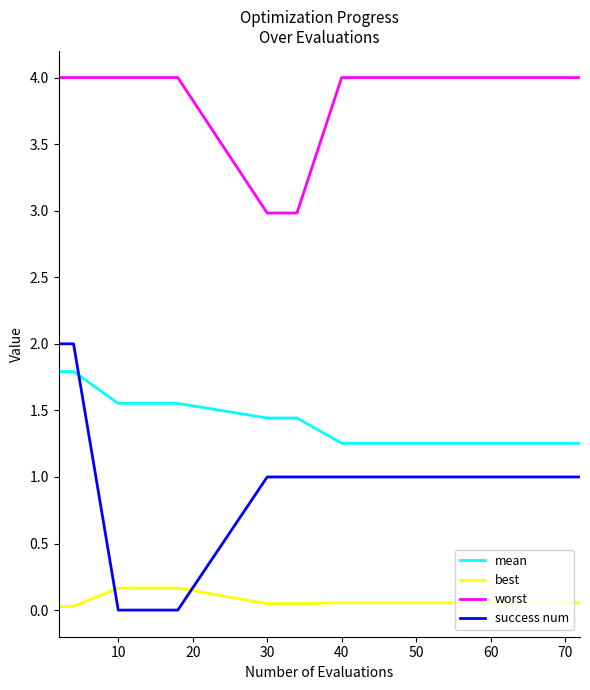

How many lines are shown in the chart?

4